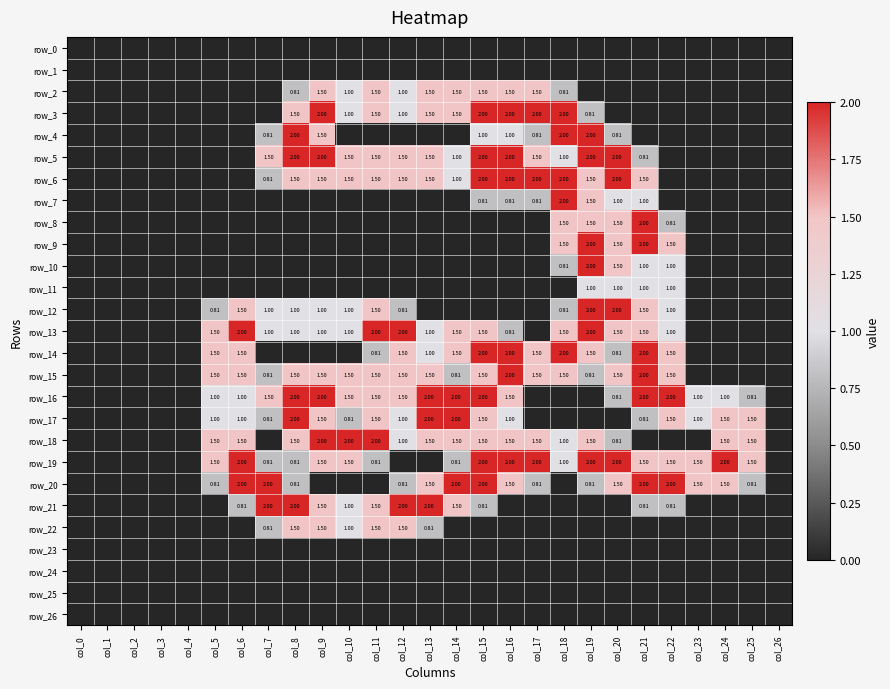

What is the maximum value shown in the chart?

2.0